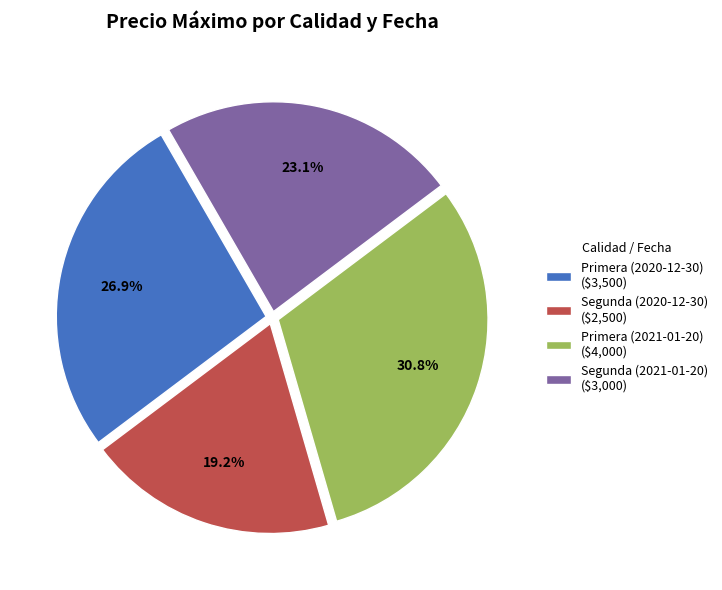

To the nearest percent, what portion does Primera (2021-01-20) represent?

31%